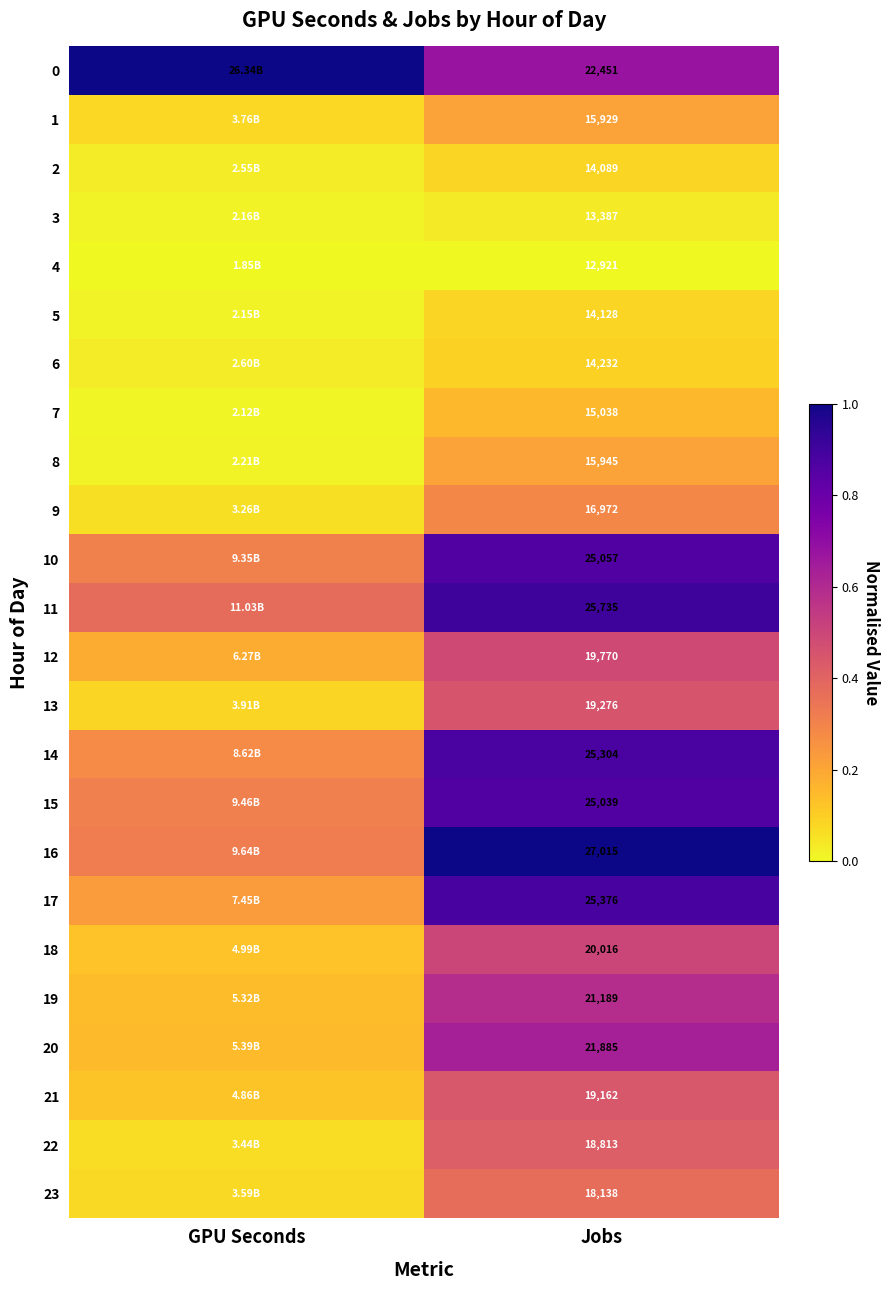

Which series changed the most between GPU Seconds and Jobs?

16